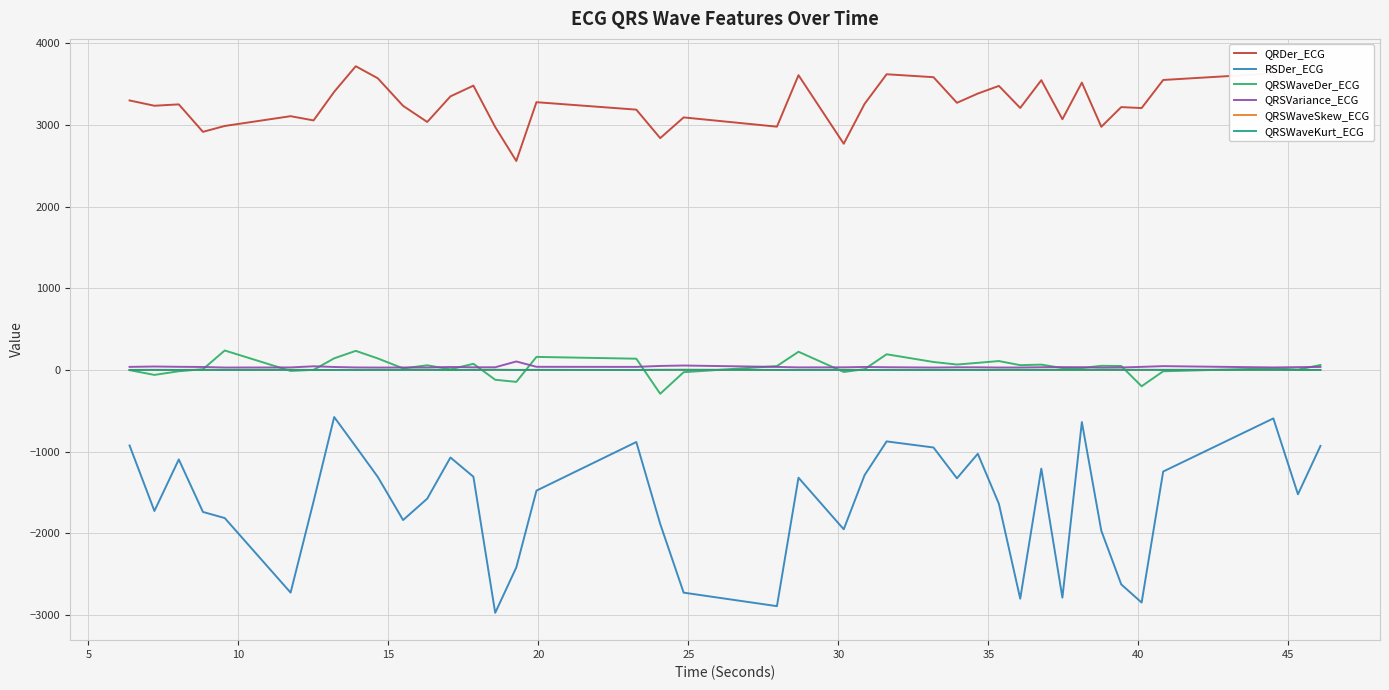

True or false: QRSVariance_ECG and QRDer_ECG intersect in this chart.

False